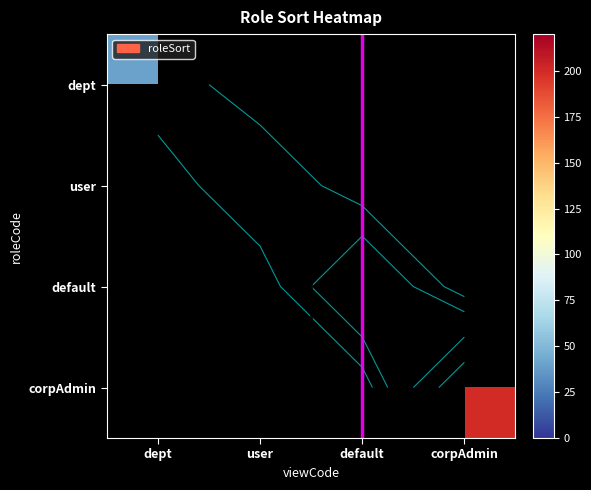

Is it true that dept equals 66.6 at dept?

False